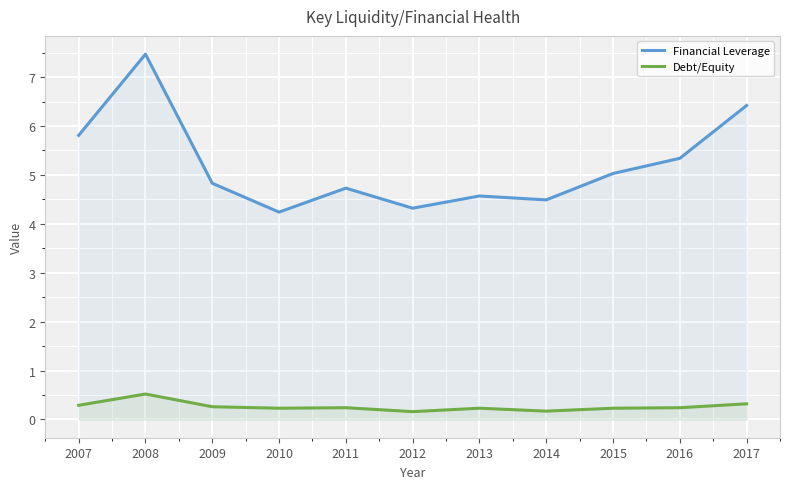

The value of Financial Leverage at 2017 is 6.4. True or false?

True